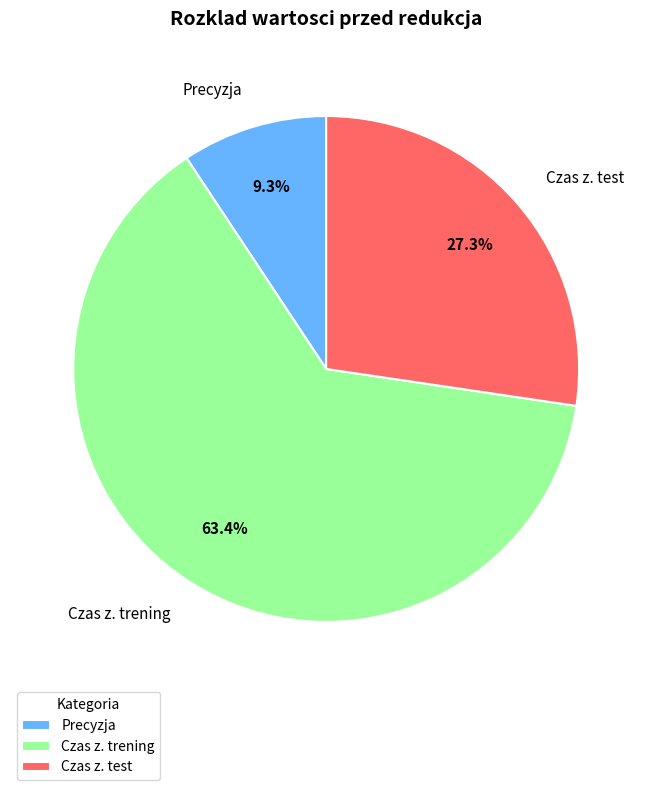

Is there any slice that represents more than half of the pie?

Yes